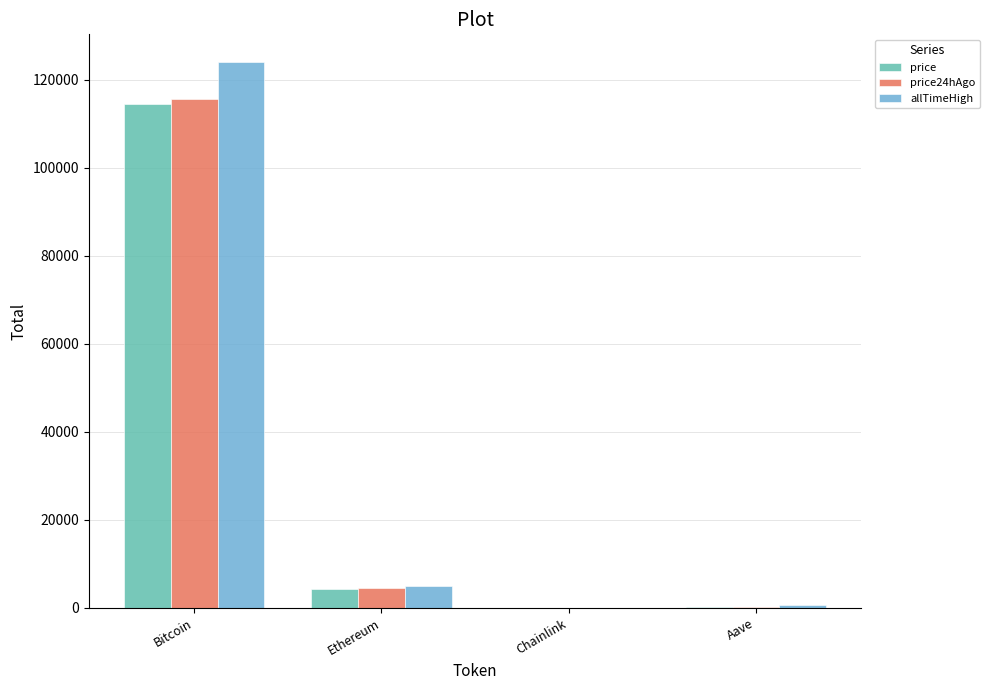

Where does the price series first go above 4304?

Bitcoin